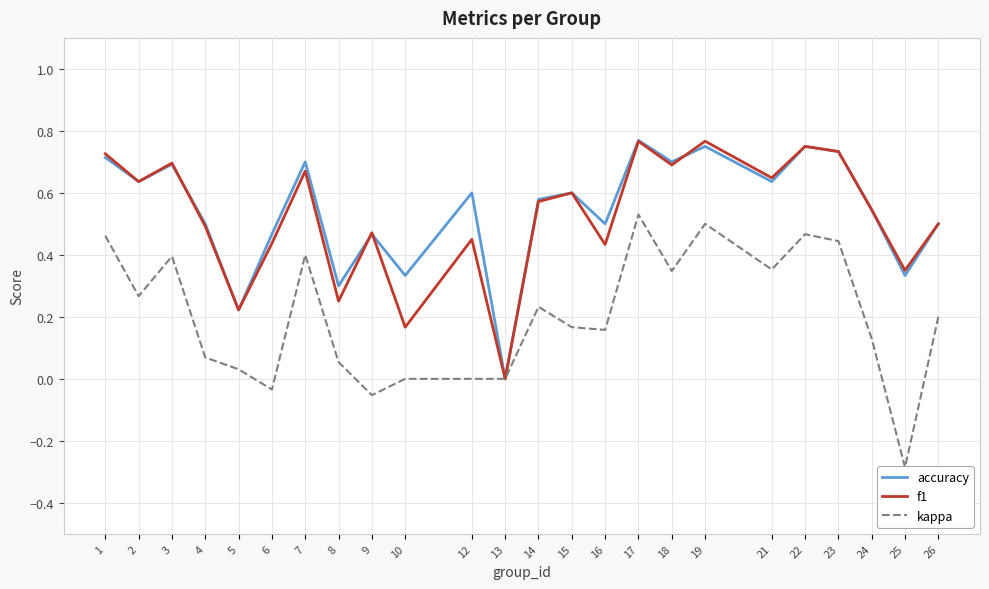

How many positive values does the kappa series have?

18